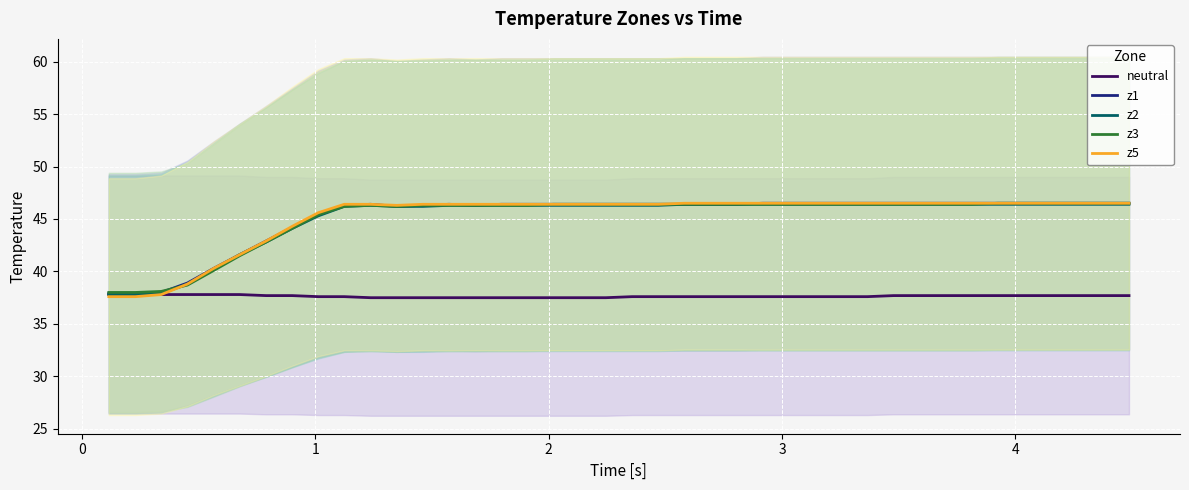

What are all the series names shown in the legend?

neutral, z1, z2, z3, z5